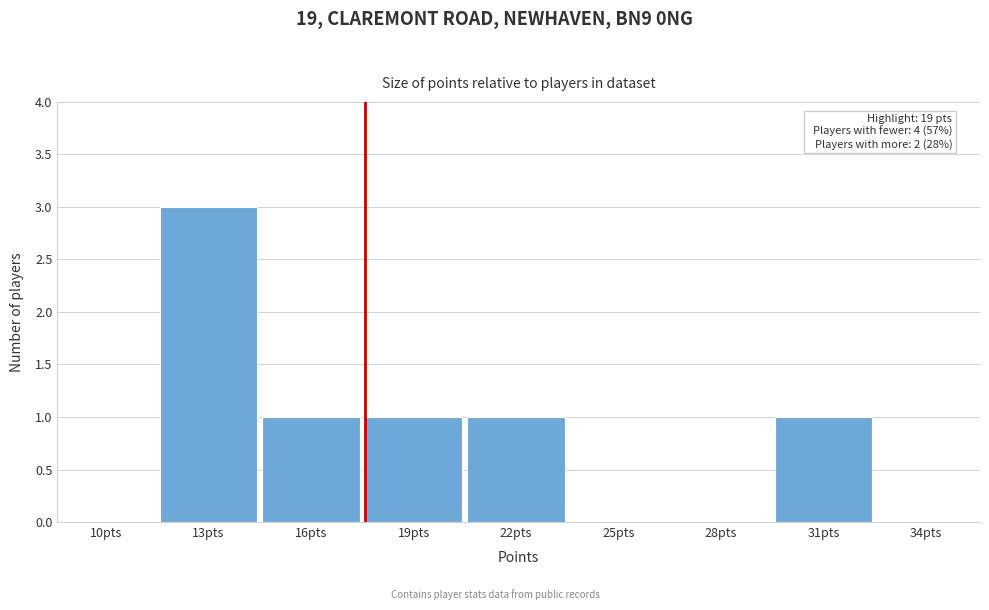

Reading left to right, what are all the values shown in this chart?

10pts=0	13pts=3	16pts=1	19pts=1	22pts=1	25pts=0	28pts=0	31pts=1	34pts=0